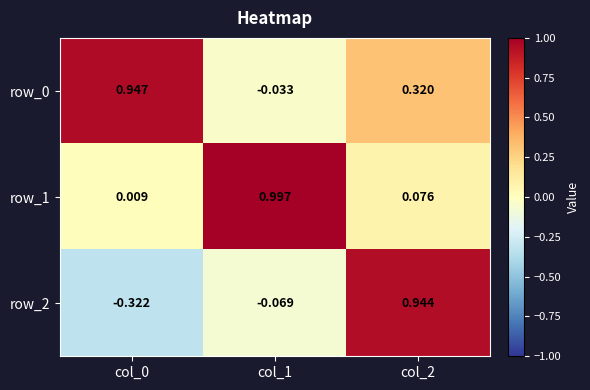

How many values in the row_0 series exceed 0?

2